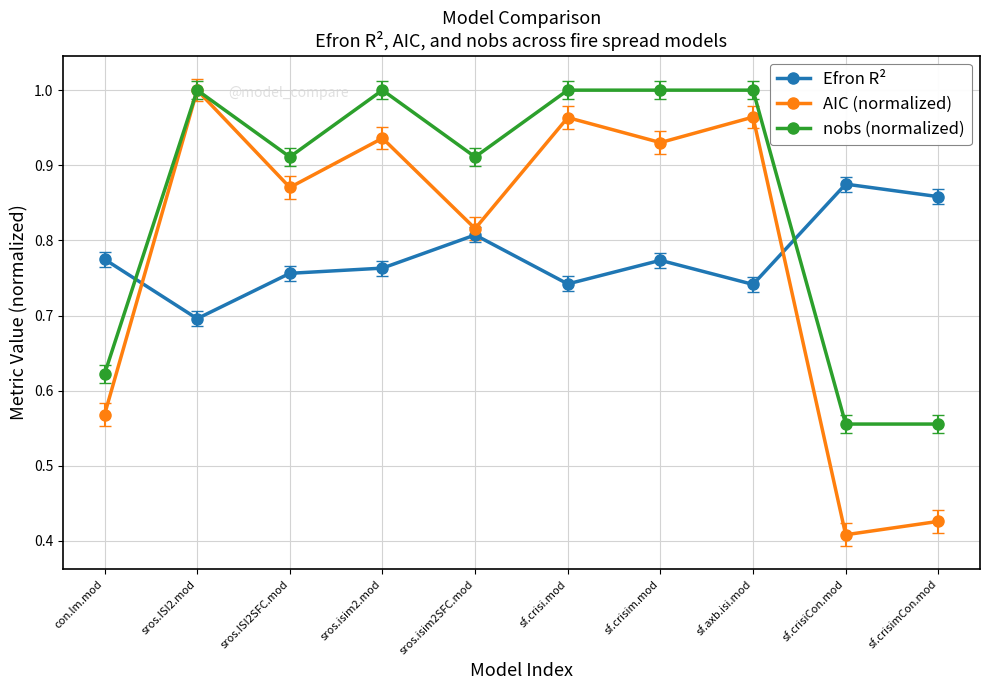

Between sros.ISI2SFC.mod and sros.isim2.mod, which series saw the biggest shift?

nobs (normalized)